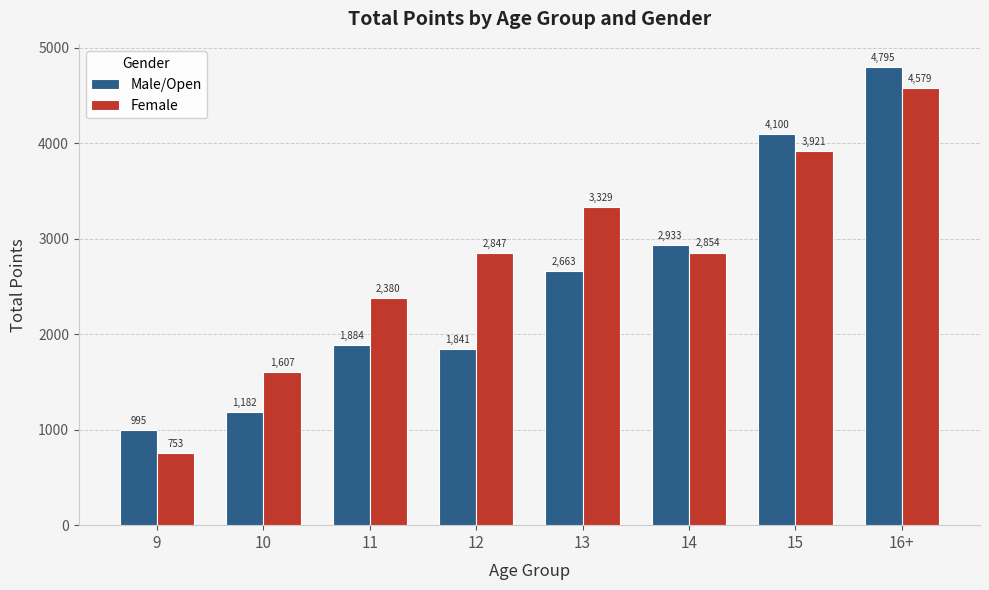

Where does the Female series first go above 2854?

13